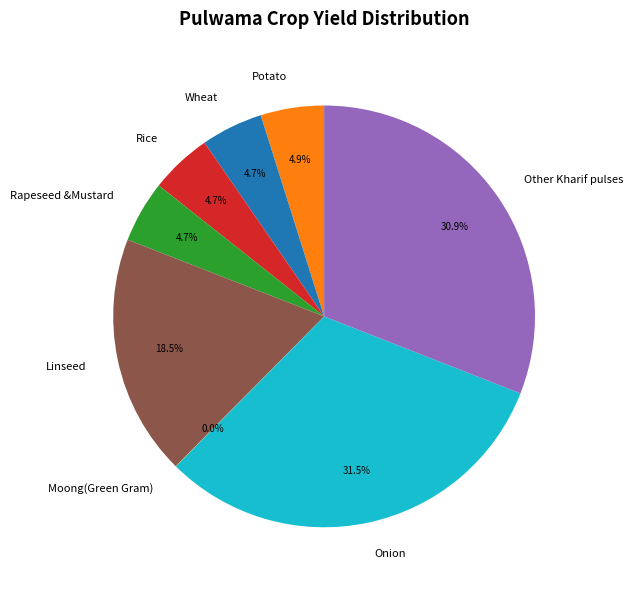

Is there a majority slice in this chart?

No